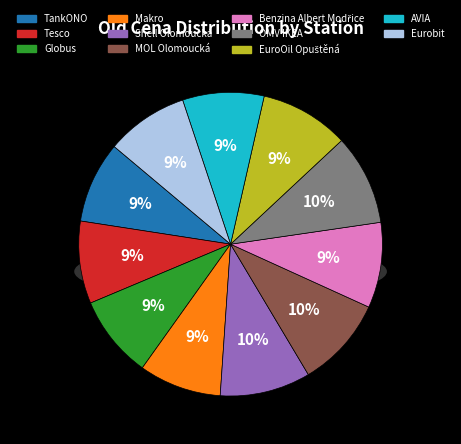

Is it true that Tesco is 15% of the pie?

False